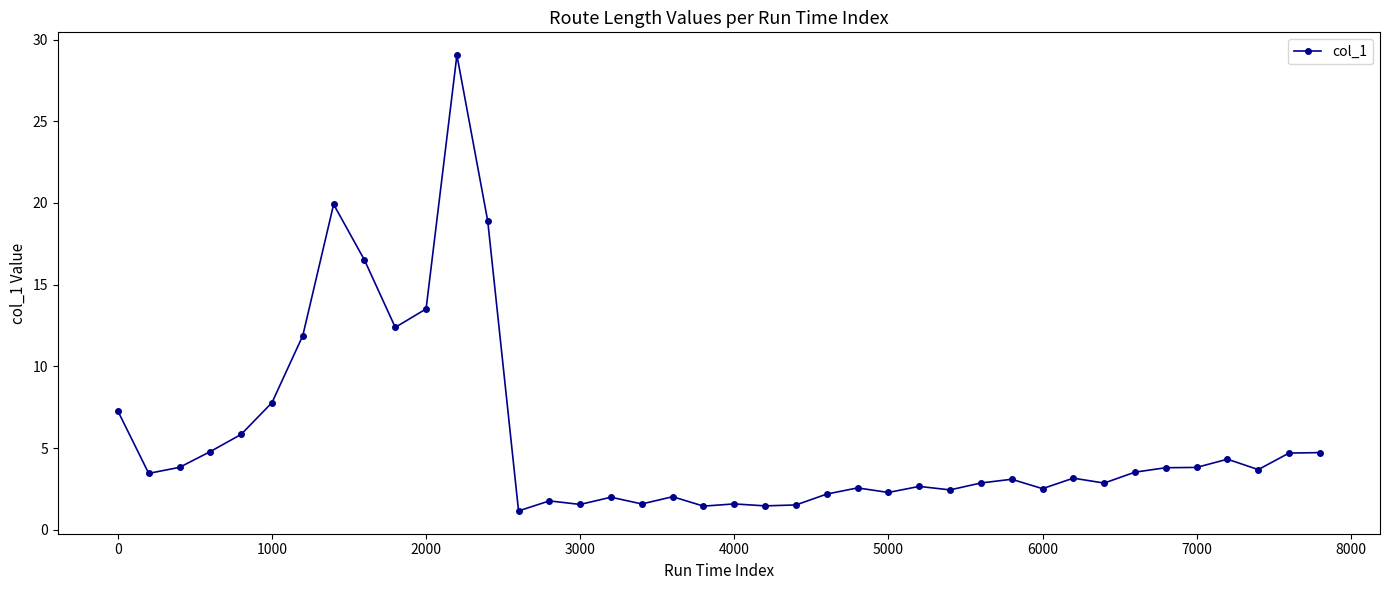

Count the number of categories in the chart.

40